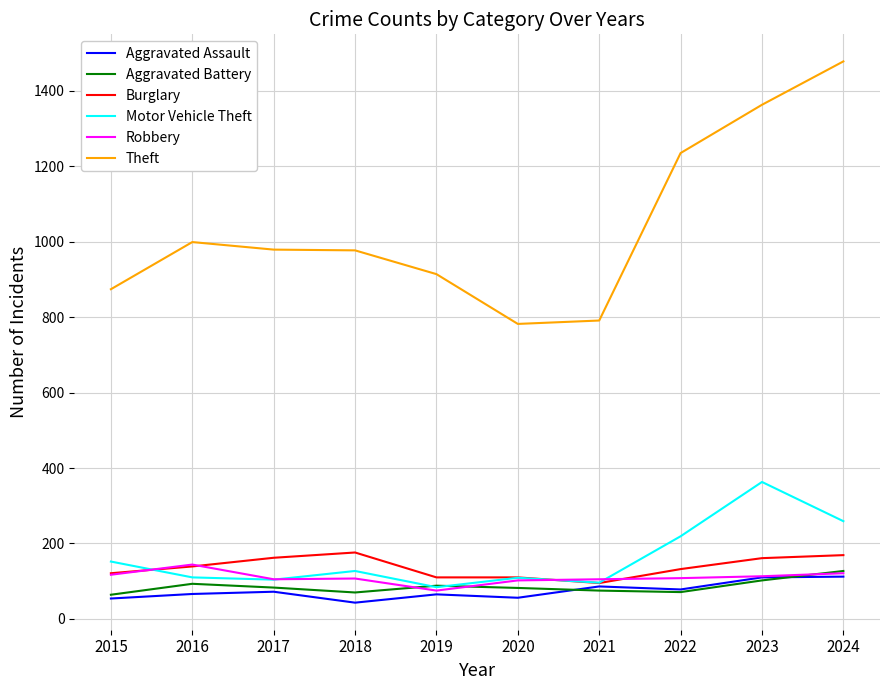

What is the total value across all series at 2020?

1241